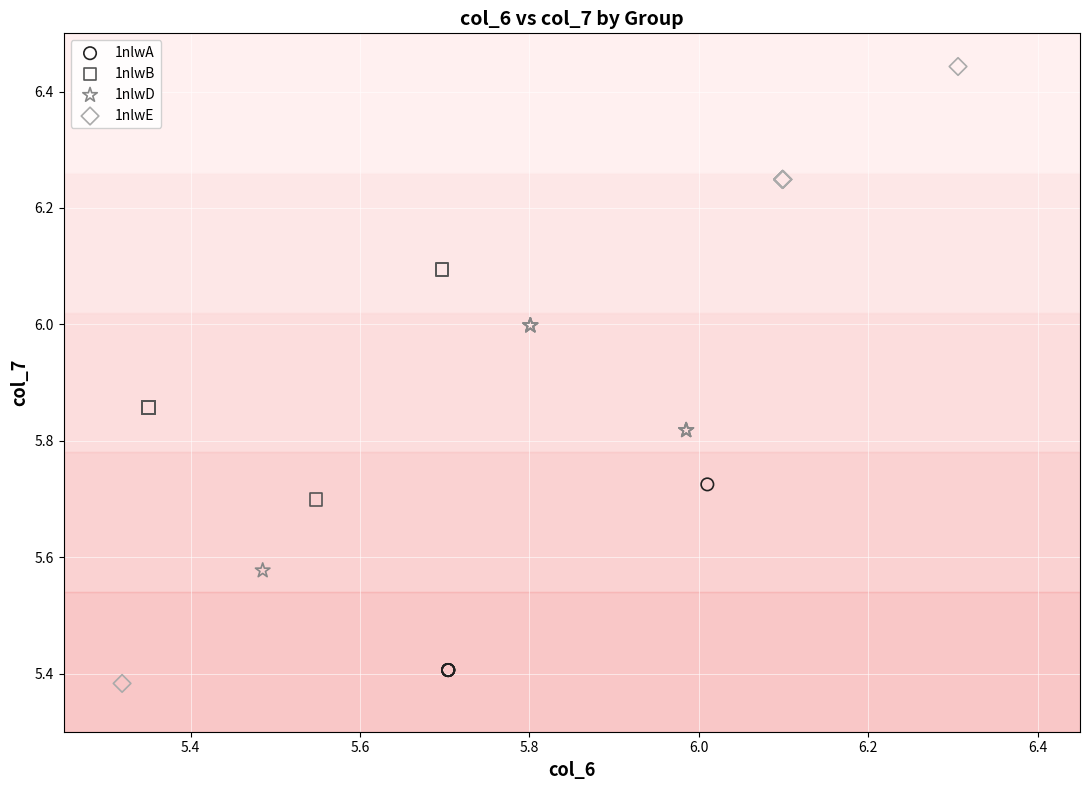

Which series reaches the maximum Y coordinate?

1nlwE